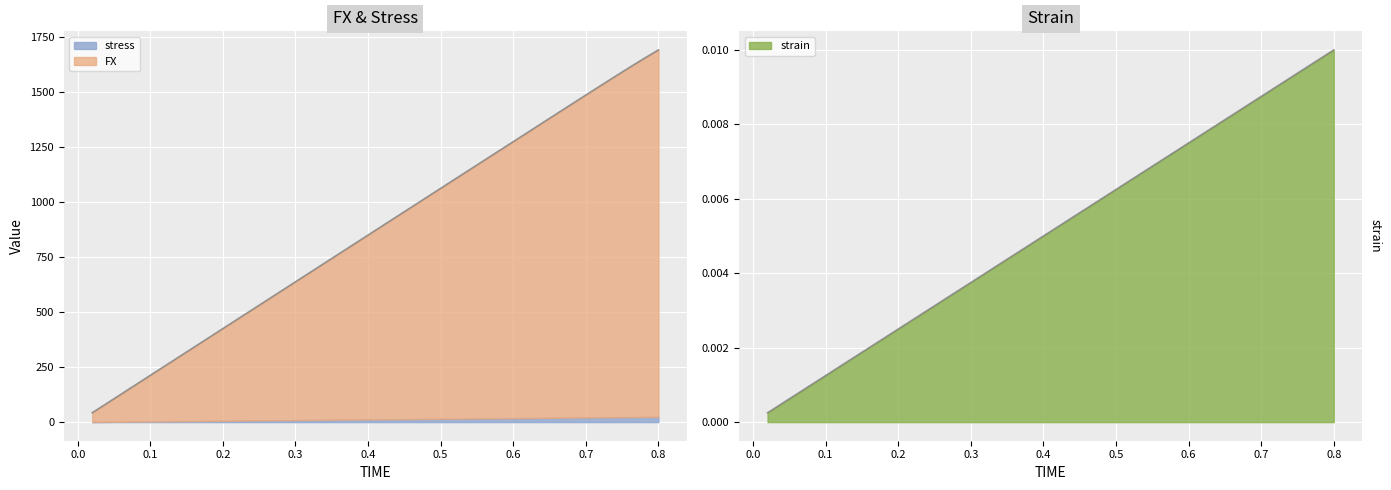

Where is FX nearest to the value 866?

0.4